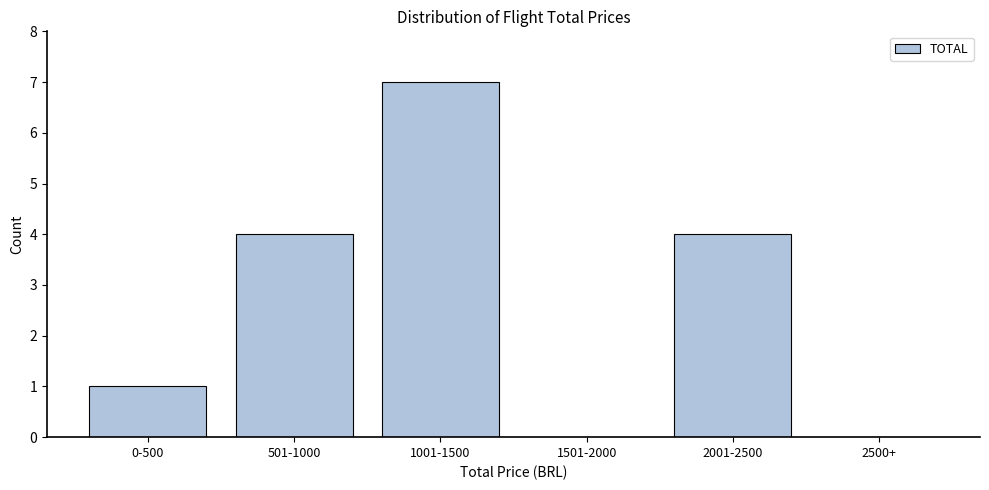

Reading left to right, what are all the values shown in this chart?

0-500=1	501-1000=4	1001-1500=7	1501-2000=0	2001-2500=4	2500+=0